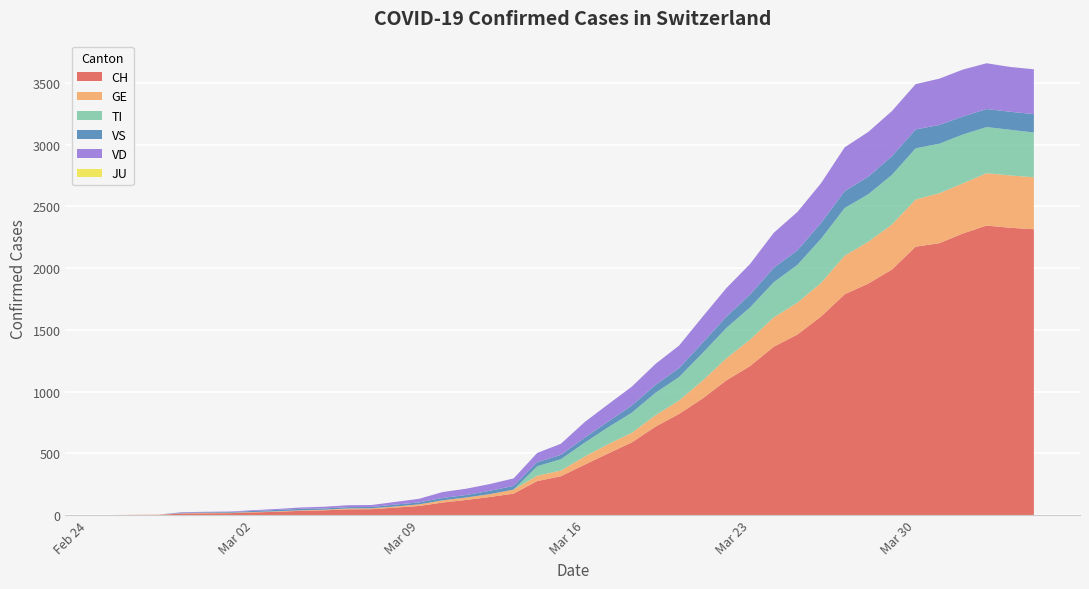

Reading right to left, what are all the values shown in this chart?

CH: 2315	2327	2345	2281	2202	2174	1989	1875	1788	1608	1462	1363	1207	1091	945	819	716	588	499	407	314	275	173	146	122	101	73	60	47	46	38	34	26	21	15	14	12	2	1	0
GE: 421	424	424	406	405	382	365	339	313	272	258	238	214	179	145	109	92	78	75	66	46	43	33	23	20	18	13	9	7	7	5	4	4	3	3	3	2	1	1	0
TI: 363	370	374	396	401	415	402	385	386	358	306	285	261	246	224	190	182	163	137	112	92	77	0	0	0	0	0	0	0	0	0	0	0	0	0	0	0	0	0	0
JU: 0	0	0	0	0	0	0	0	0	0	0	0	0	0	0	0	0	0	0	0	0	0	0	0	0	0	0	0	0	0	0	0	0	0	0	0	0	0	0	0
VS: 149	146	146	146	152	153	152	142	137	128	118	117	104	92	83	73	64	58	46	41	35	33	29	27	20	19	16	15	11	11	10	12	11	9	6	5	5	0	0	0
VD: 363	363	371	380	375	367	365	363	355	322	311	283	248	231	211	182	170	153	140	126	90	75	61	55	51	48	29	22	16	15	14	11	8	6	4	4	4	0	0	0